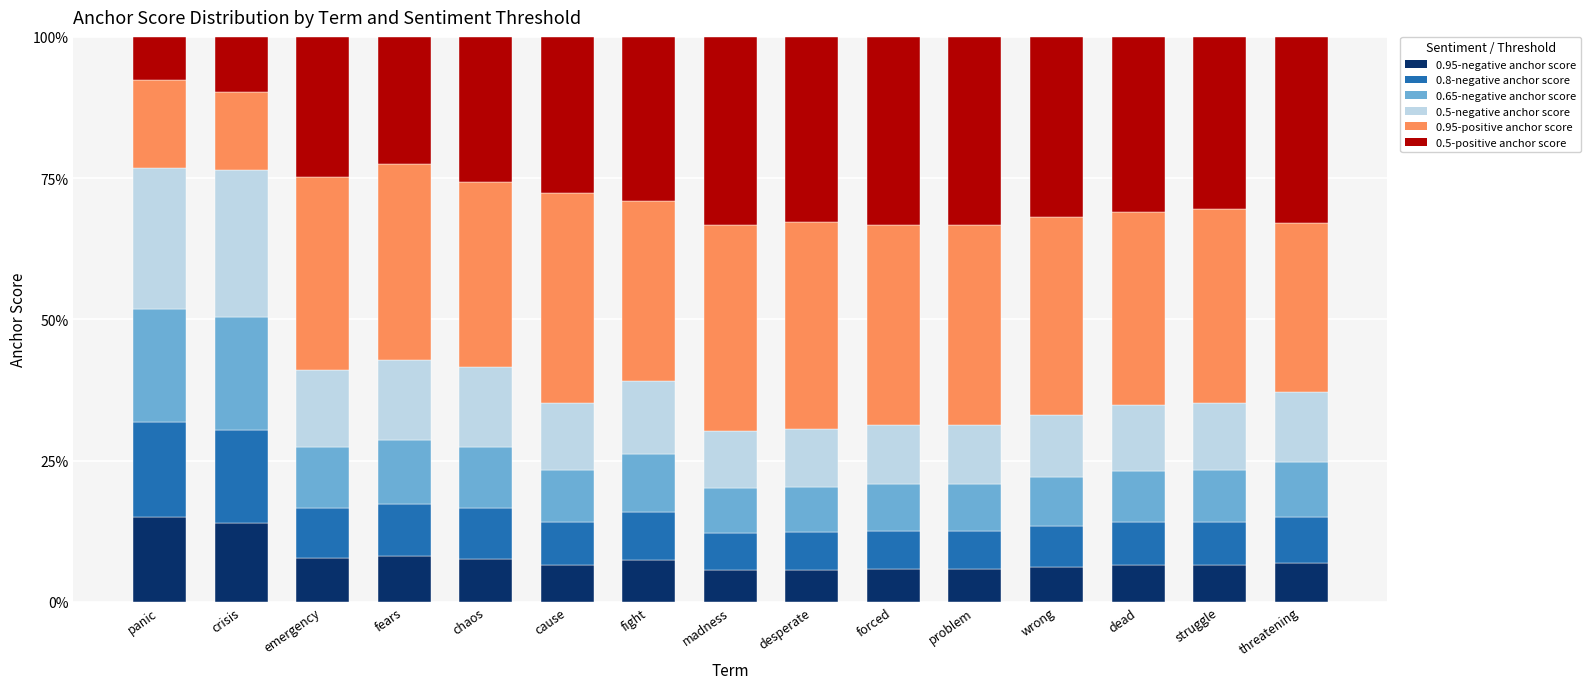

What is the lowest value of the 0.95-negative anchor score series?

5.6